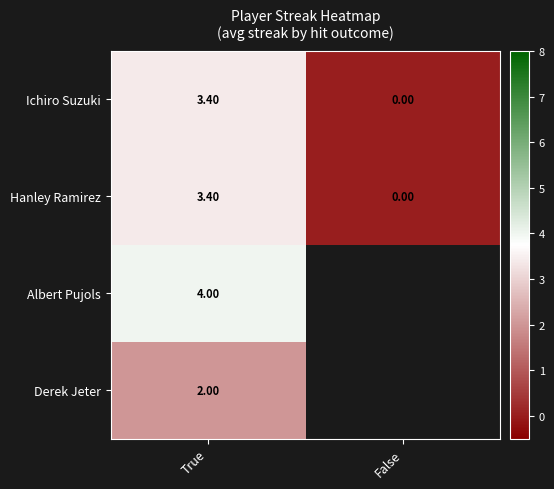

How many distinct data groups are displayed?

4